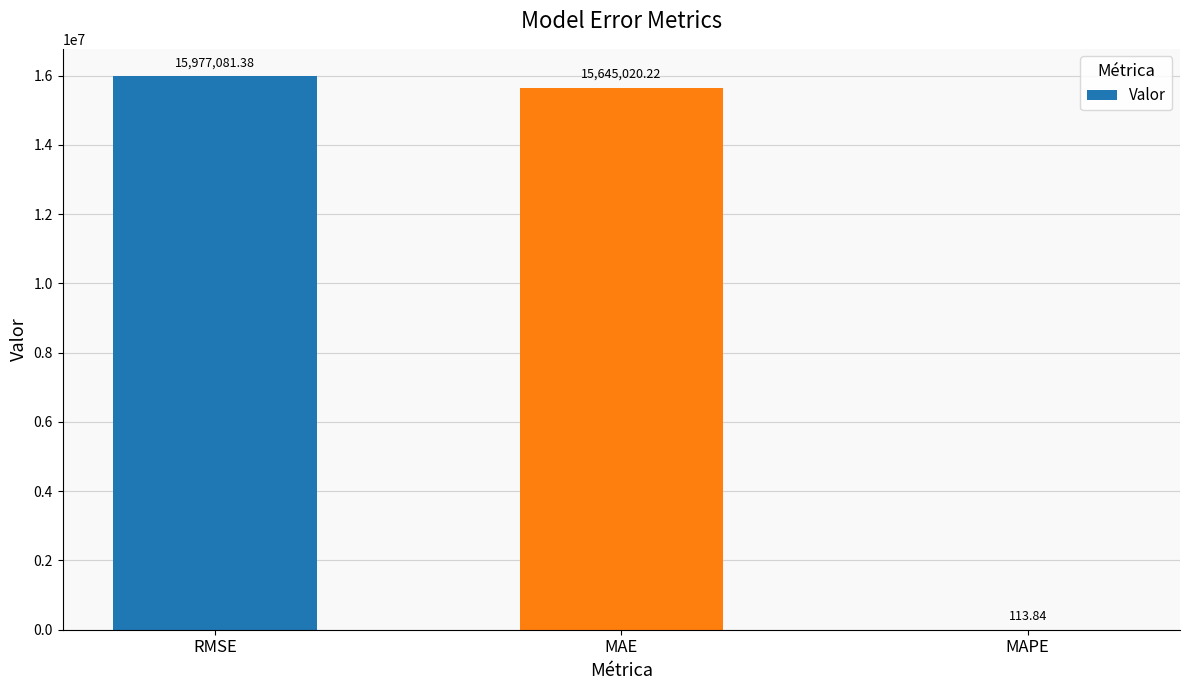

The value at RMSE is 15977081.4. True or false?

True